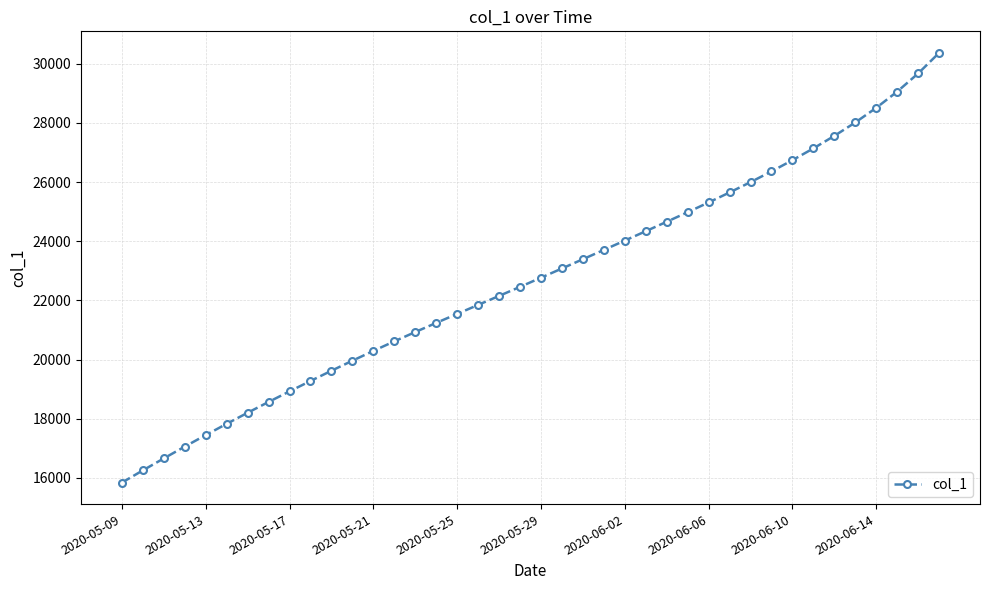

What is the value of the 20th point from the left?

22459.8